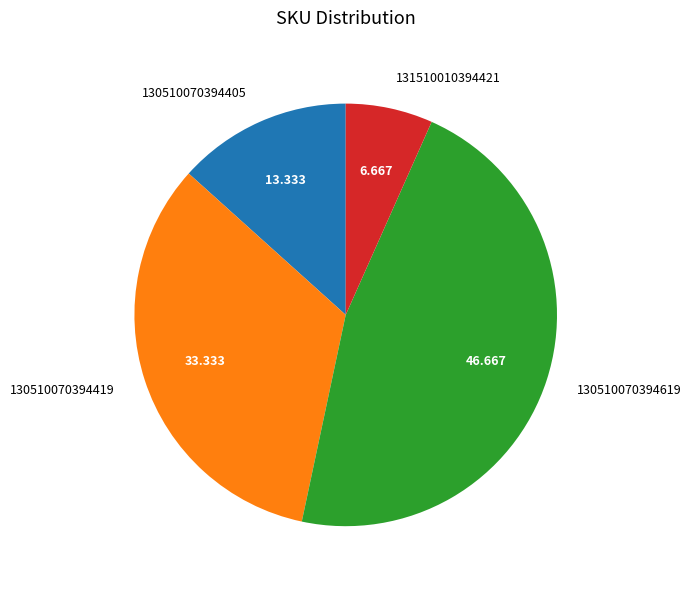

Combined, do 130510070394419 and 131510010394421 account for over 50%?

No